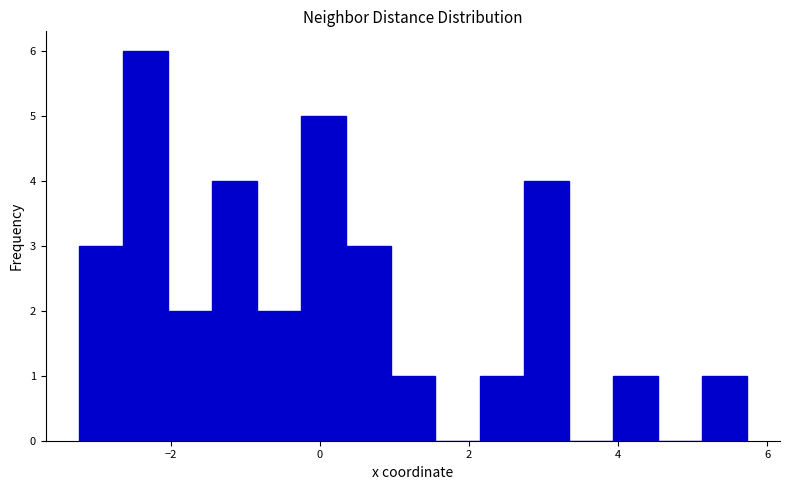

Around what value on the x-axis is the tallest bar? Give the approximate position of its centre, as read against the axis.

-2.4